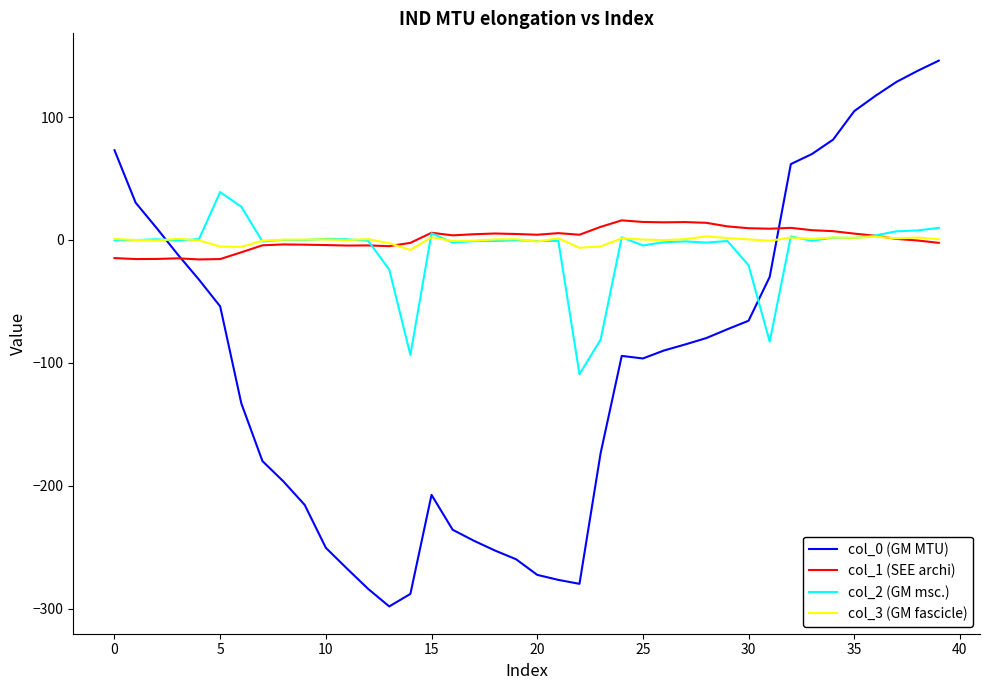

What is the lowest value of the col_2 (GM msc.) series?

-109.3